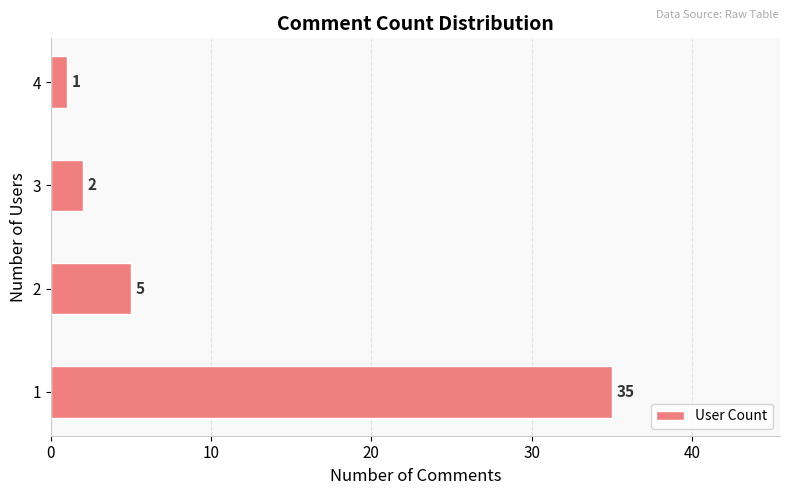

The value at 3 is 2. True or false?

True